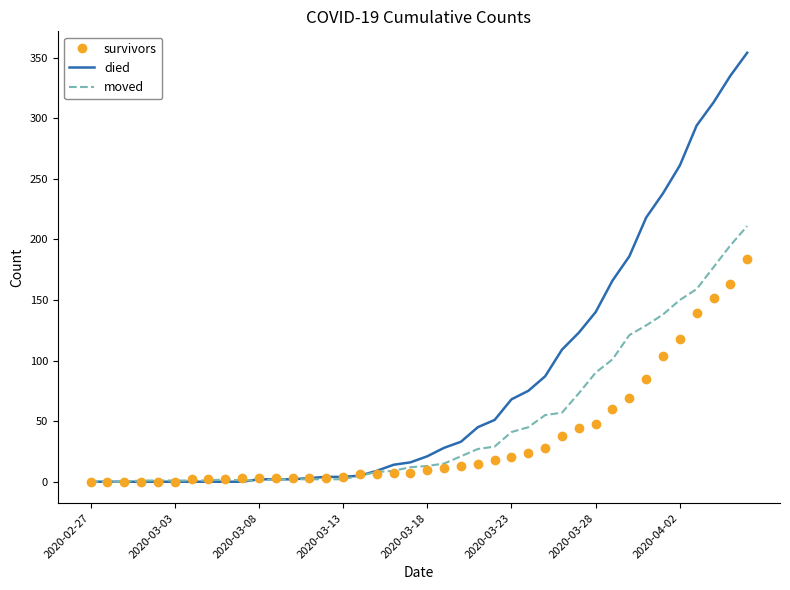

Rank the series by their average value, from lowest to highest.

survivors, moved, died